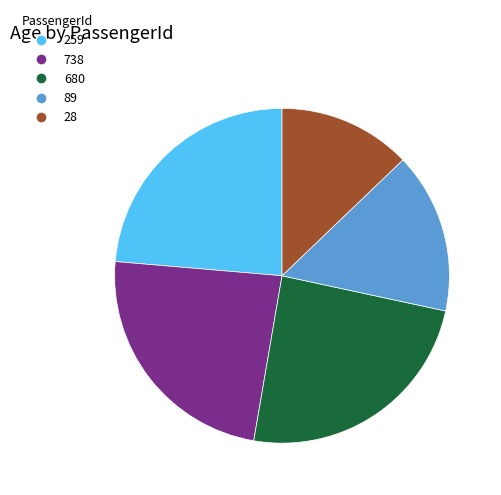

How many slices are in this pie chart?

5